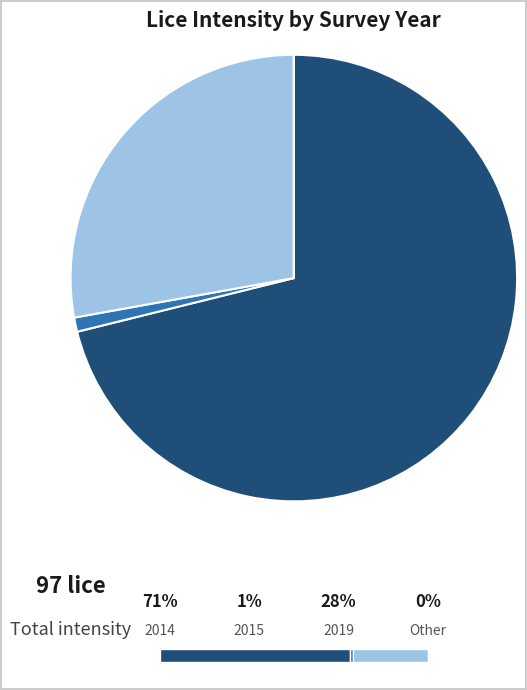

Rank the categories by value from highest to lowest.

2014, 2019, 2015, Other